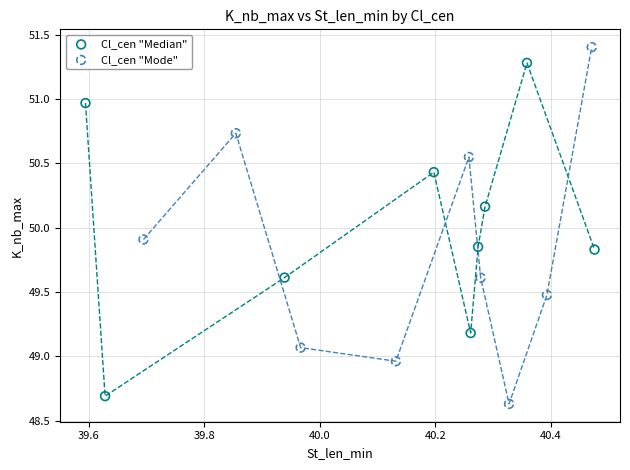

Which series reaches the maximum Y coordinate?

Cl_cen "Mode"